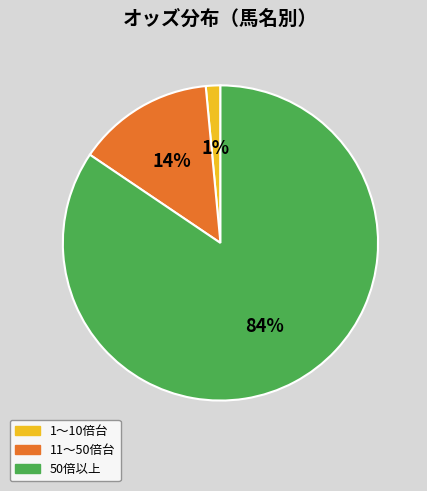

Between 1〜10倍台 and 11〜50倍台, which is larger?

11〜50倍台